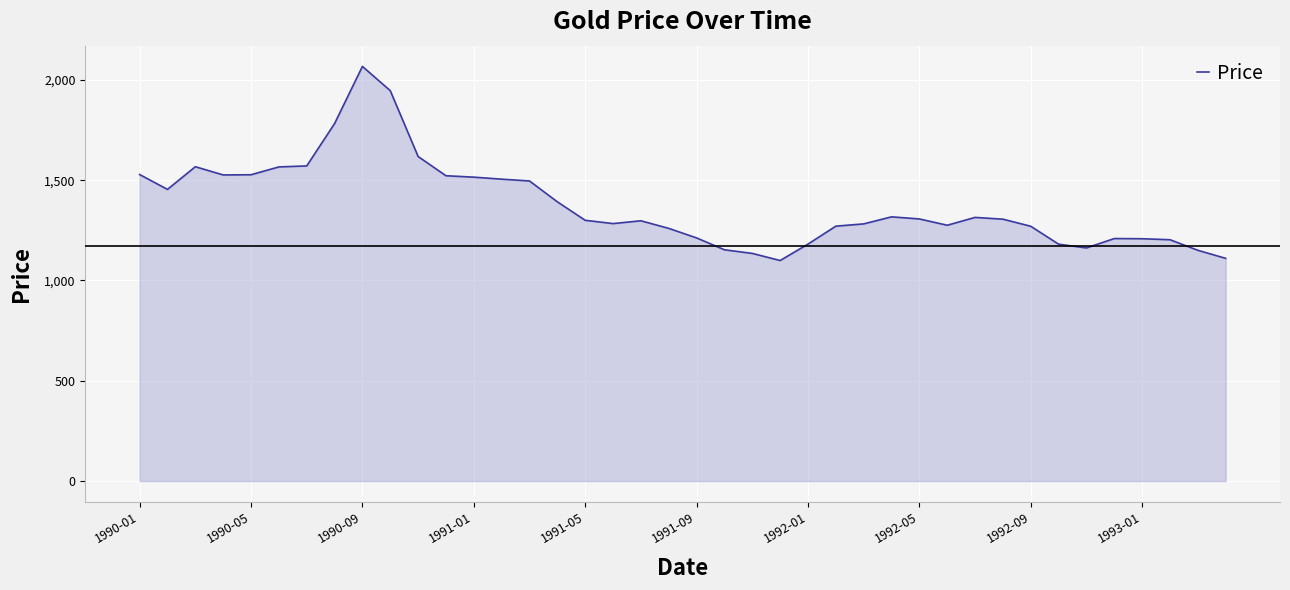

What is the maximum value shown in the chart?

2067.0